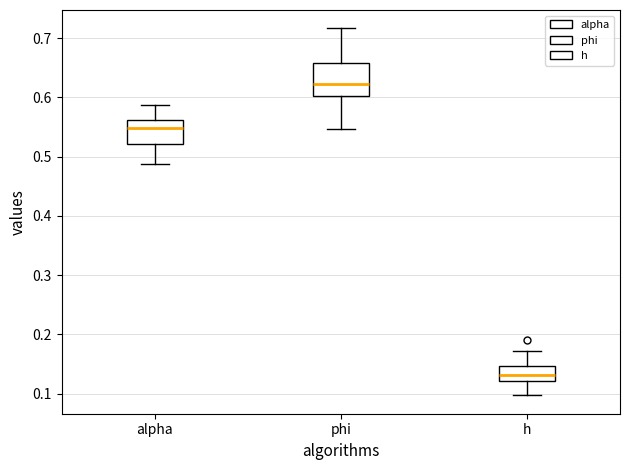

Where does the upper whisker of the box for phi end on the y-axis? The values are not printed on the chart, so give them approximately, as read against the axis.

0.72